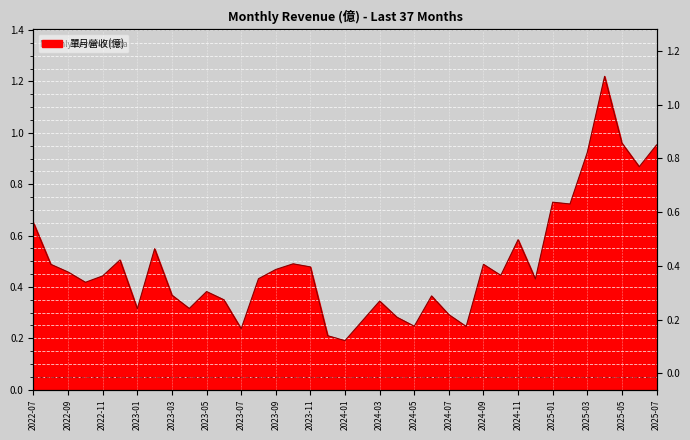

What is the difference between the maximum and second lowest values?

1.0